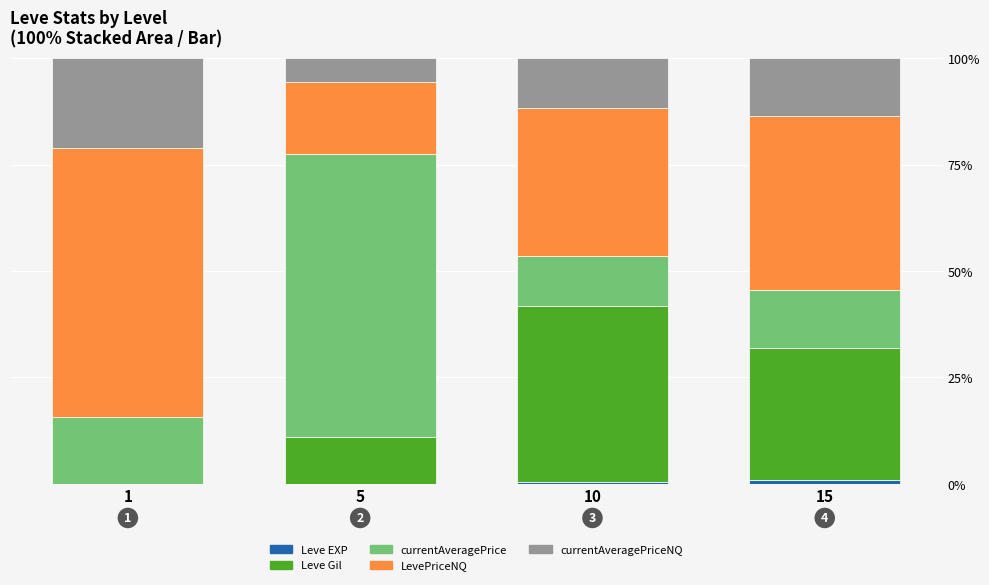

What is the sum of all Leve Gil values?

83.2